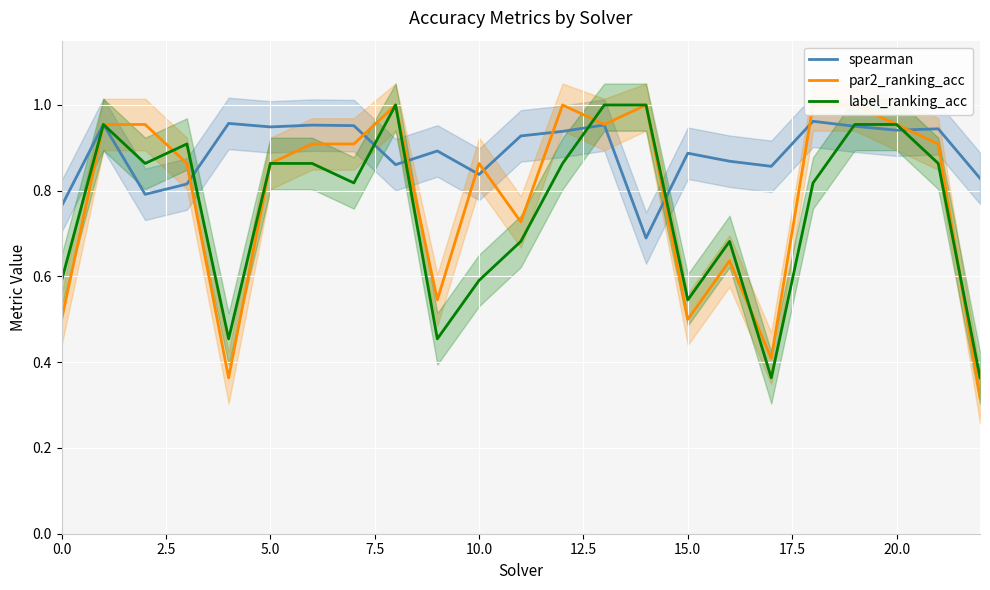

The label_ranking_acc series shows 0.4 at 15.0. True or false?

False